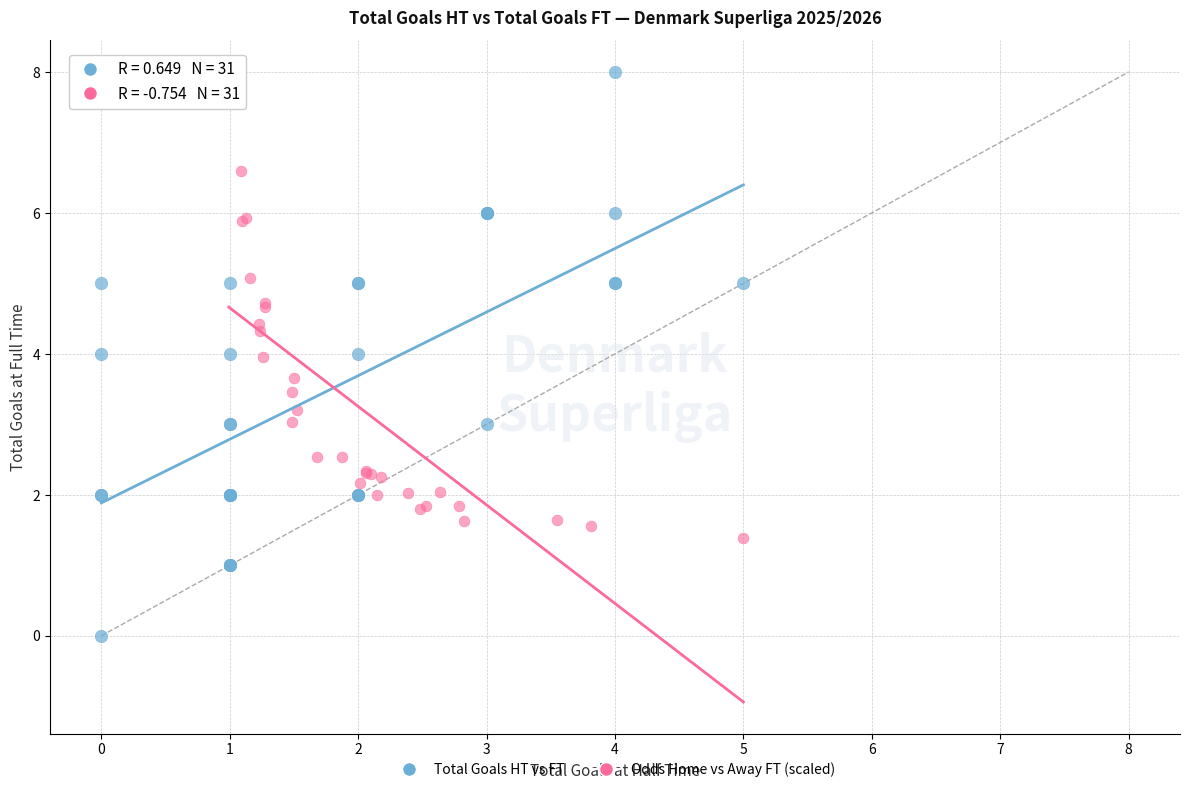

What are all the series names shown in the legend?

Total Goals HT vs FT, Odds Home vs Away FT (scaled)